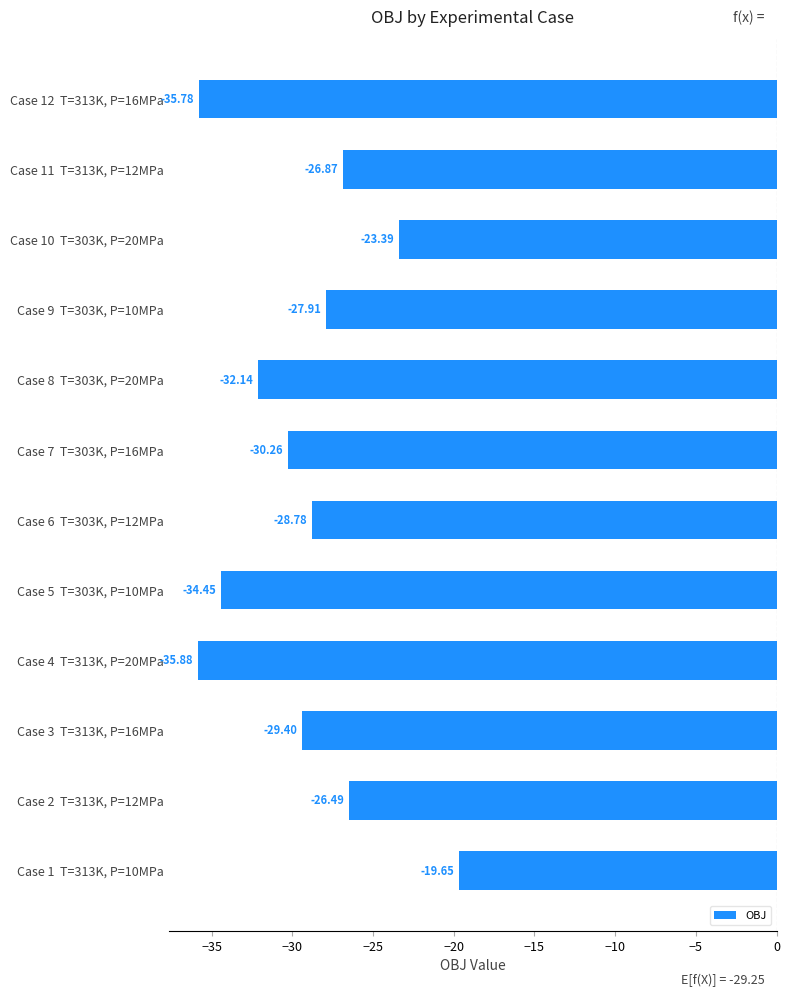

What is the minimum value shown in the chart?

-35.9